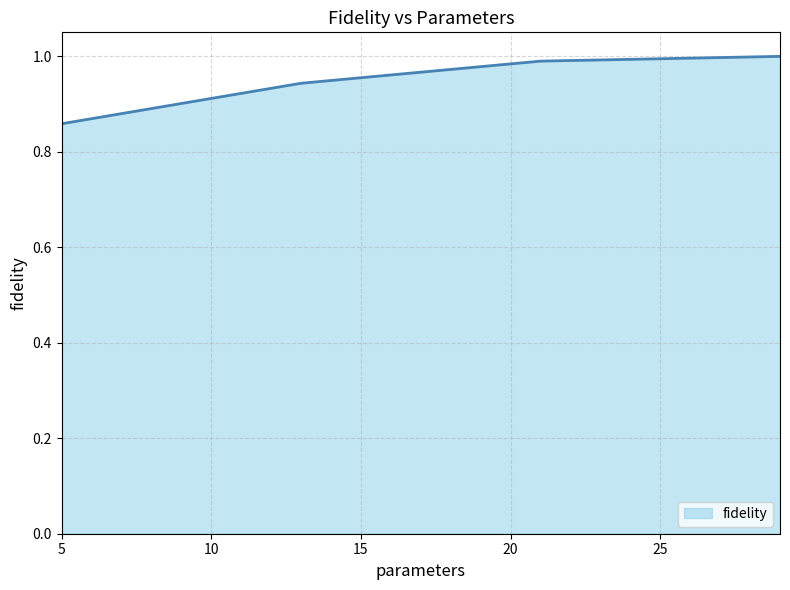

True or false: the data has more than 2 interior local peaks.

False